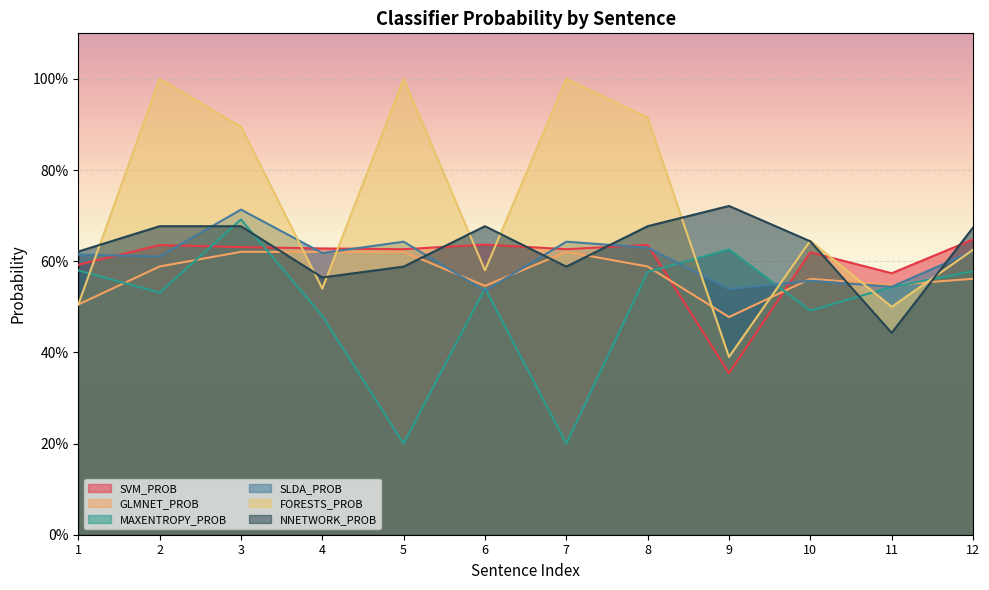

How many lines are shown in the chart?

6